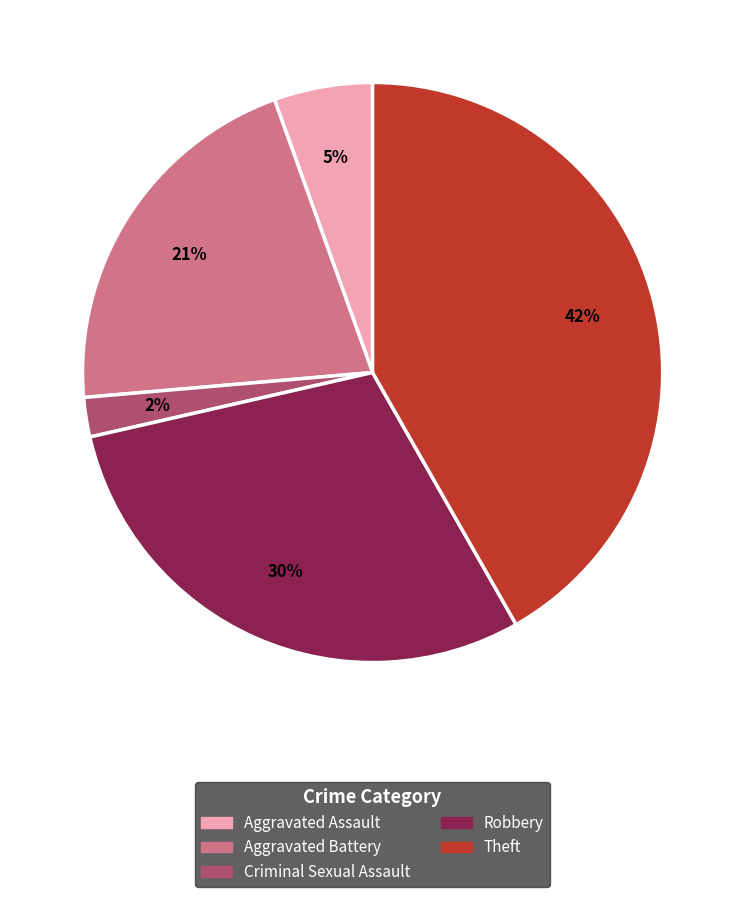

To the nearest percent, what is the average slice percentage?

20%